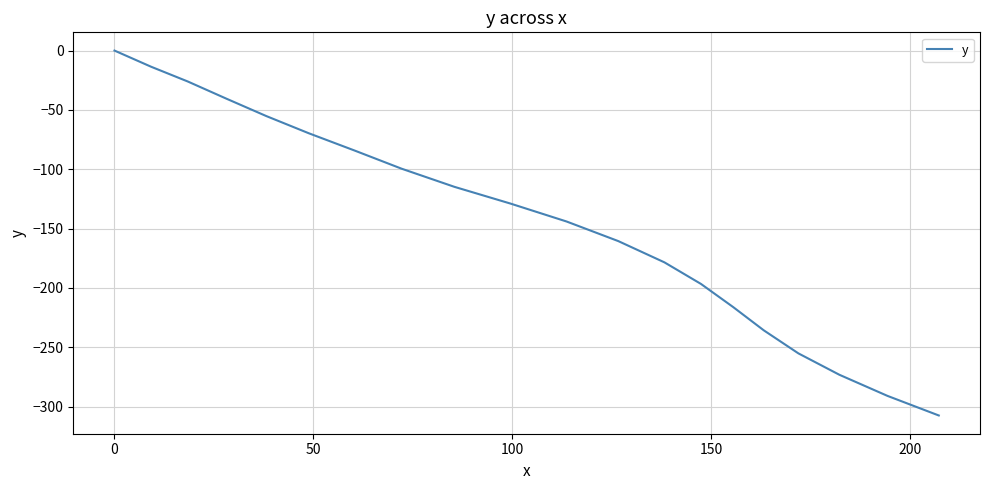

What is the minimum value shown in the chart?

-307.4